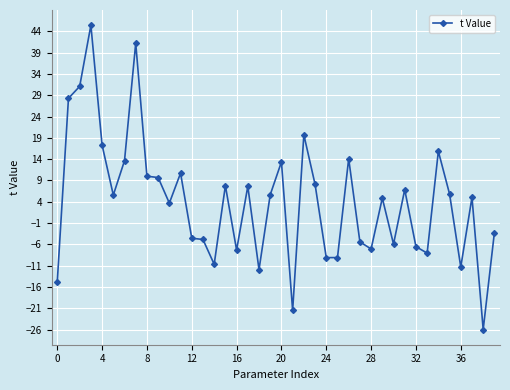

What is the minimum value shown in the chart?

-26.0